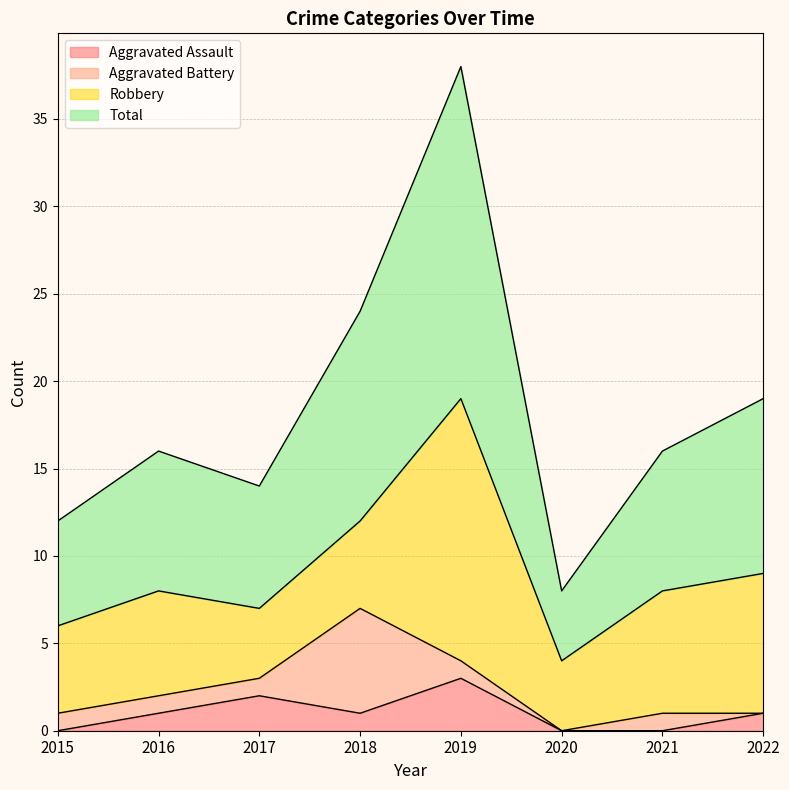

The Aggravated Assault series shows 0 at 2020. True or false?

True